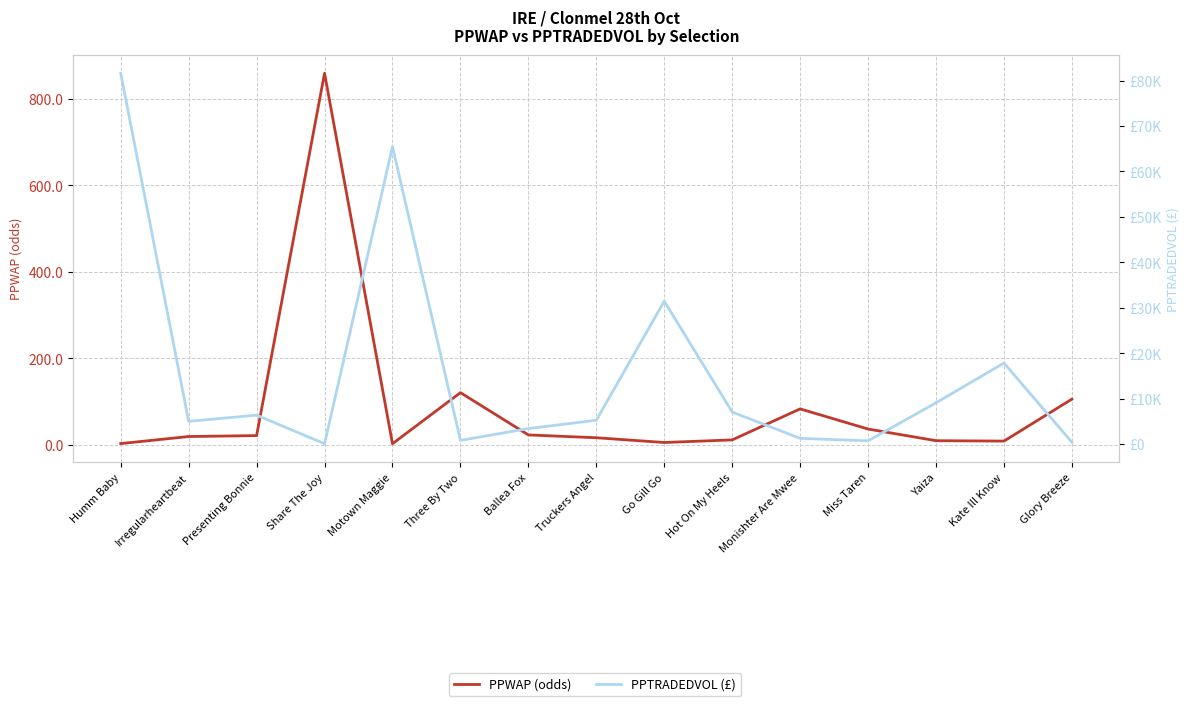

What is the greatest value displayed?

81593.3